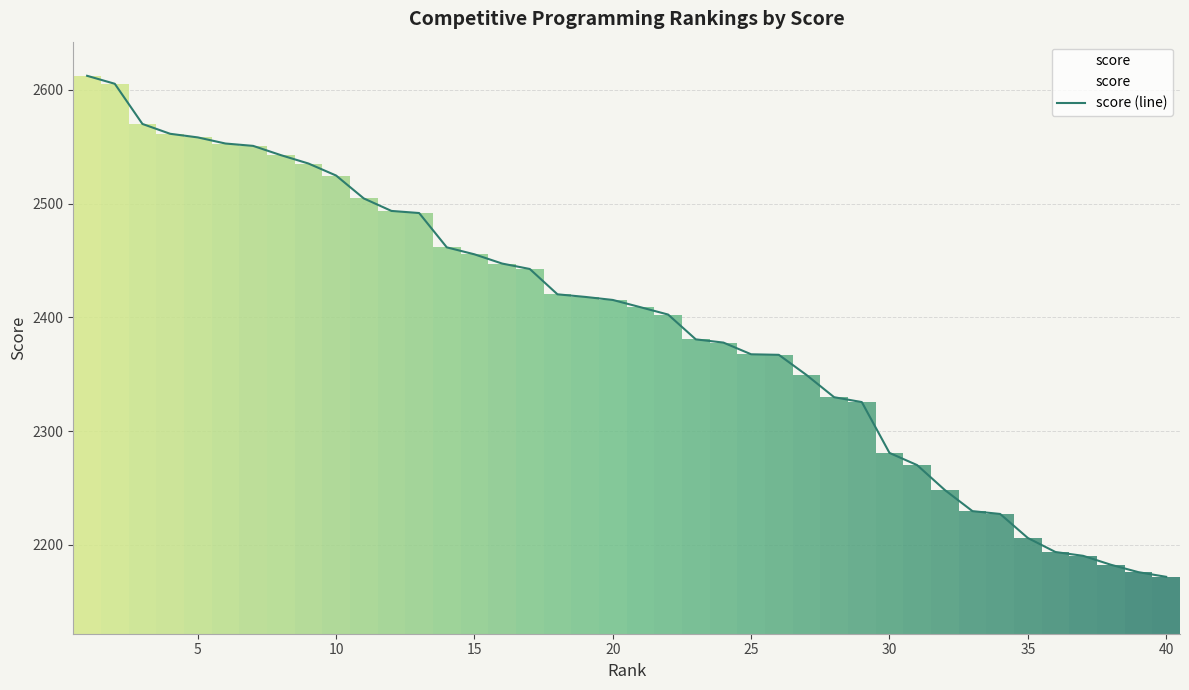

Reading left to right, list all the values displayed in this chart.

2612.3	2605.3	2570.0	2561.3	2558.1	2552.8	2550.7	2542.6	2535.2	2524.6	2504.5	2493.5	2491.7	2461.5	2455.4	2447.3	2442.5	2420.3	2418.0	2415.3	2408.9	2402.5	2380.7	2377.8	2367.6	2367.1	2349.4	2329.8	2325.6	2280.9	2270.2	2248.3	2229.7	2227.2	2206.1	2193.8	2190.4	2182.6	2176.1	2172.0